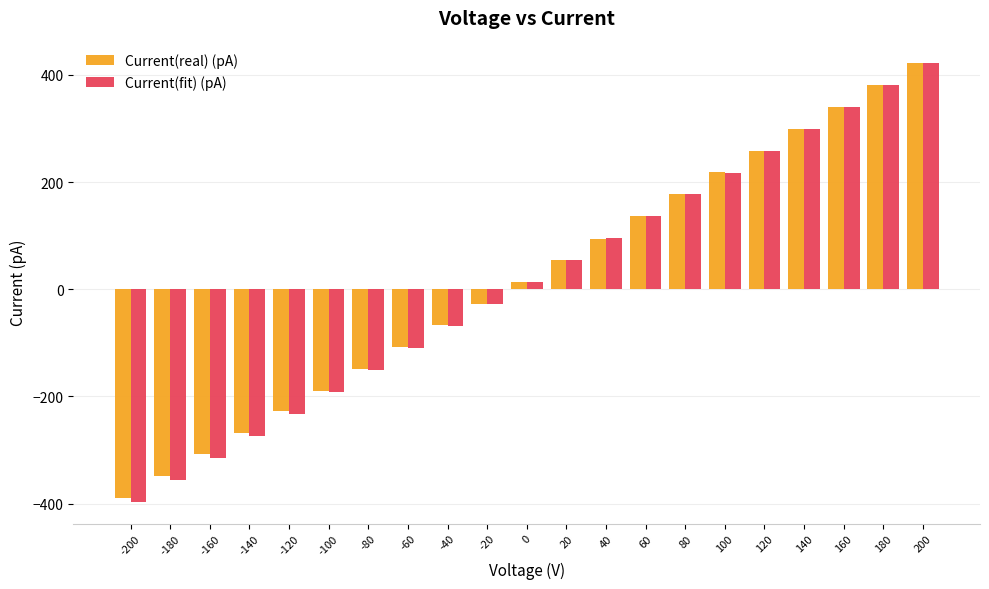

How many data points in Current(real) (pA) are less than 13?

10